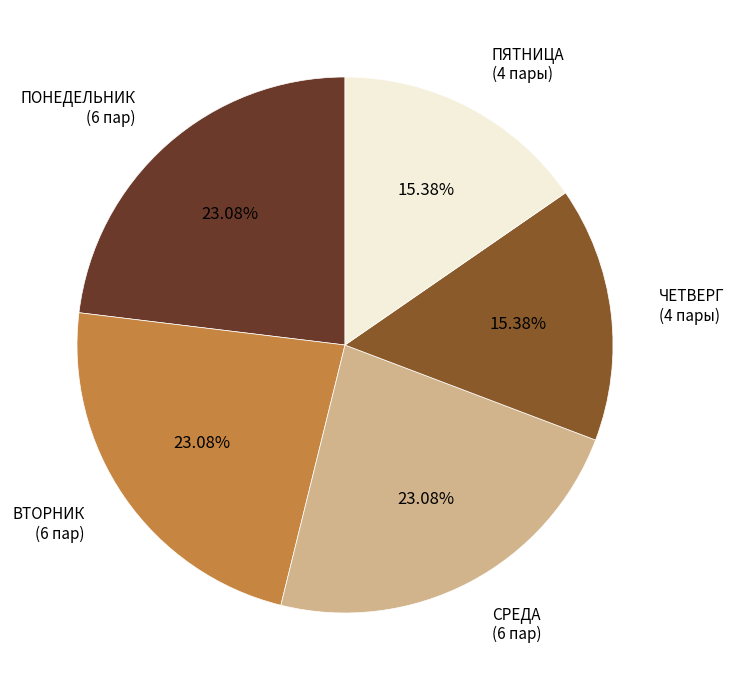

Do ПОНЕДЕЛЬНИК and СРЕДА together represent more than half of the pie?

No